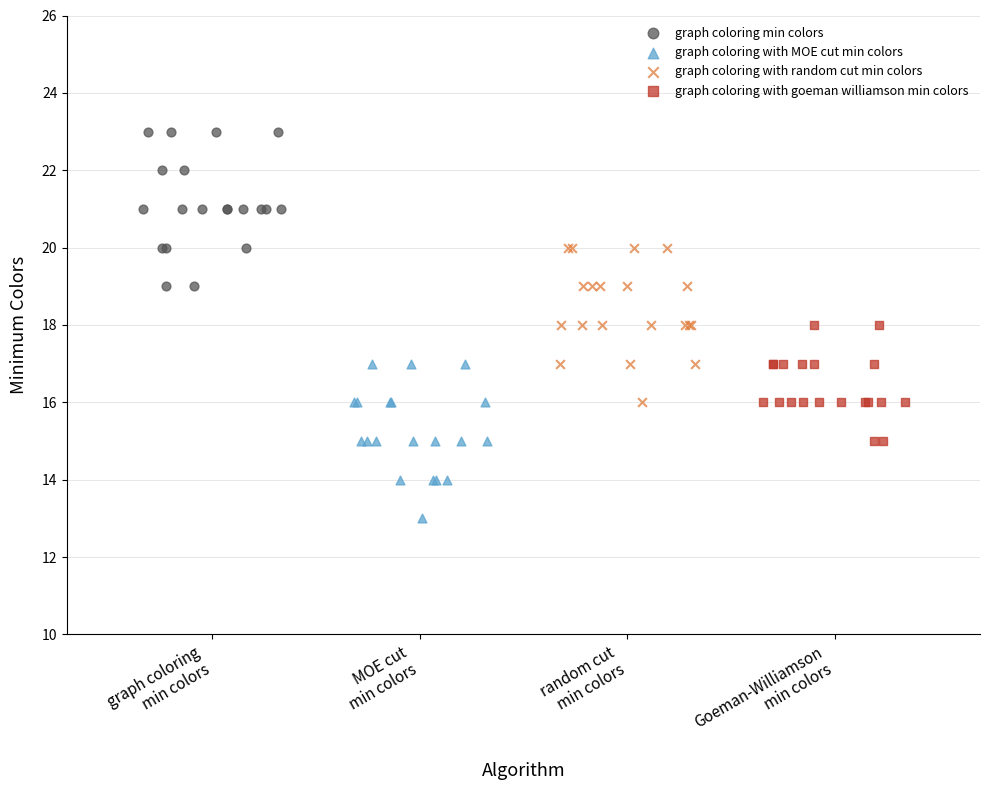

Which series reaches the minimum Y coordinate?

graph coloring with MOE cut min colors